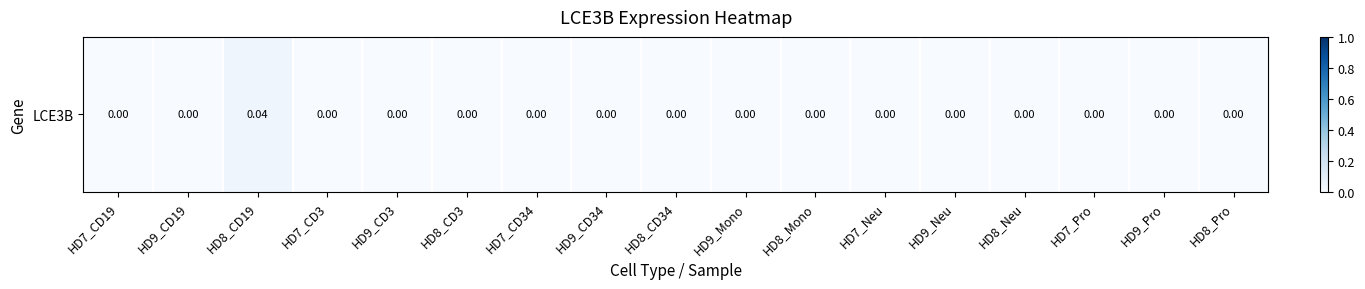

The value at HD8_CD19 is 0.1. True or false?

False